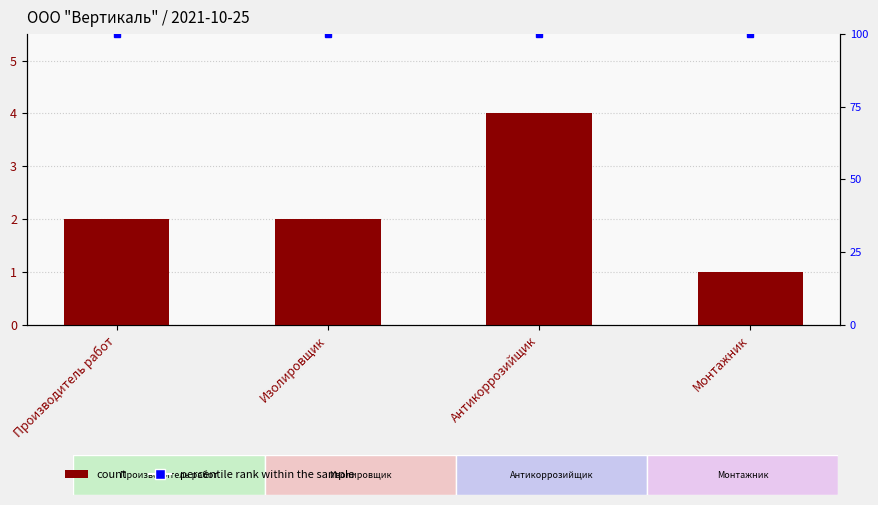

What is the approximate value of Количество сотрудников at Монтажник?

1